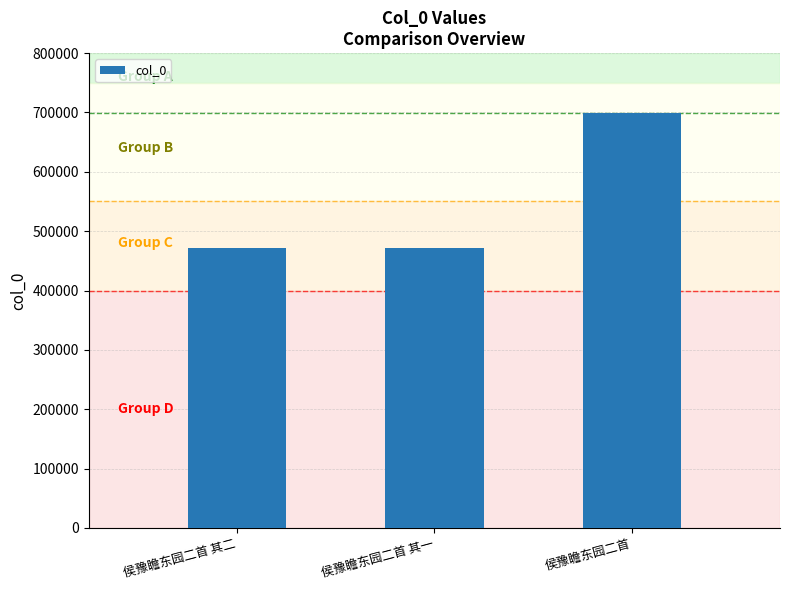

What is the value of the 1st bar from the left?

471168